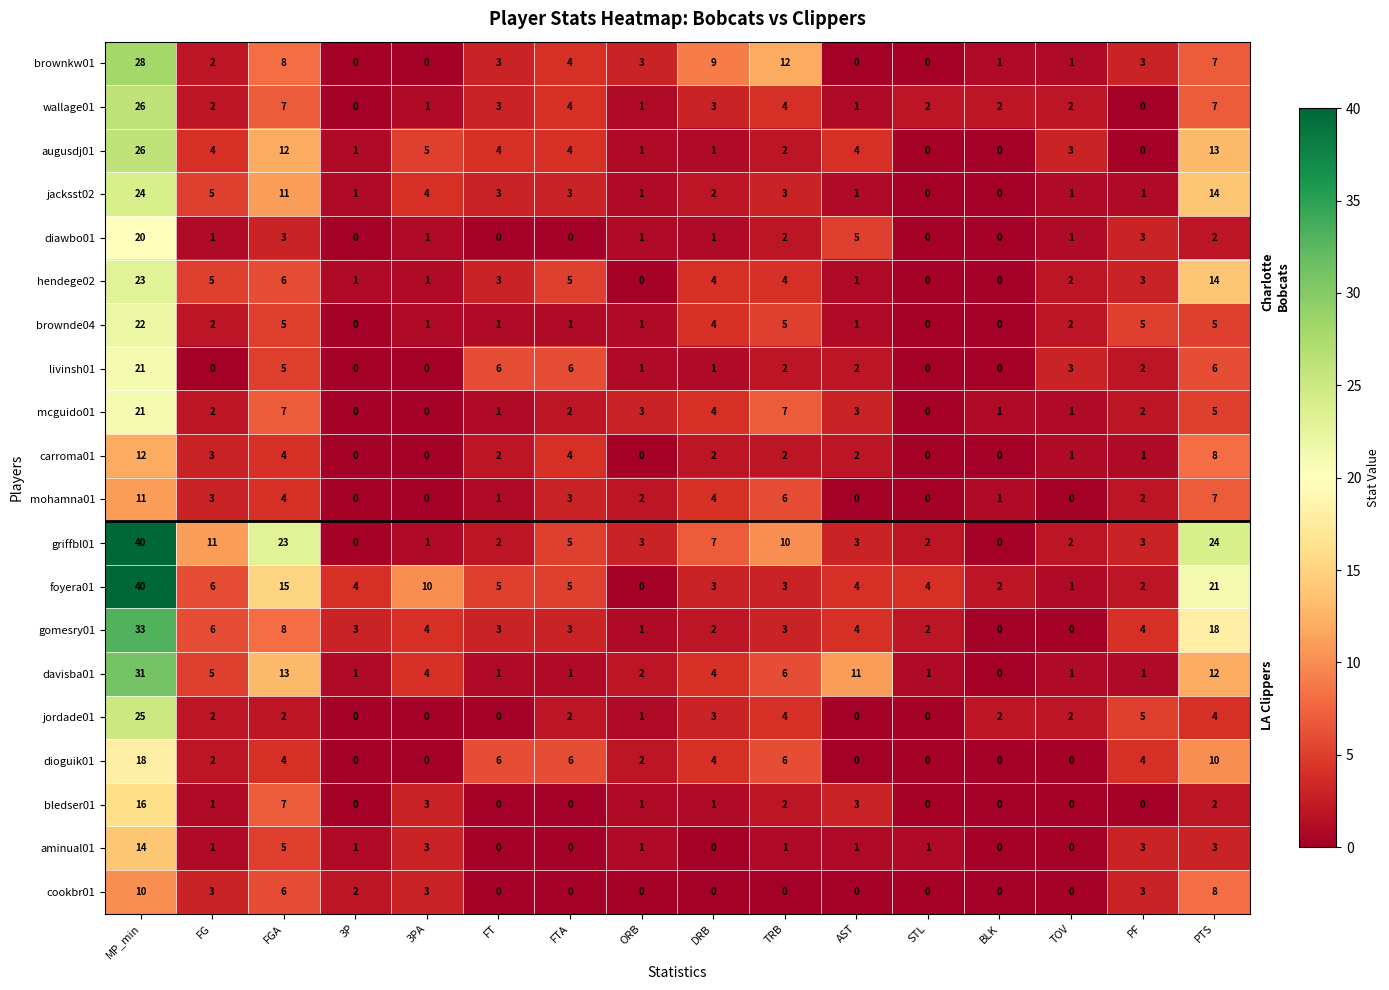

The value of brownde04 at ORB is 2. True or false?

False